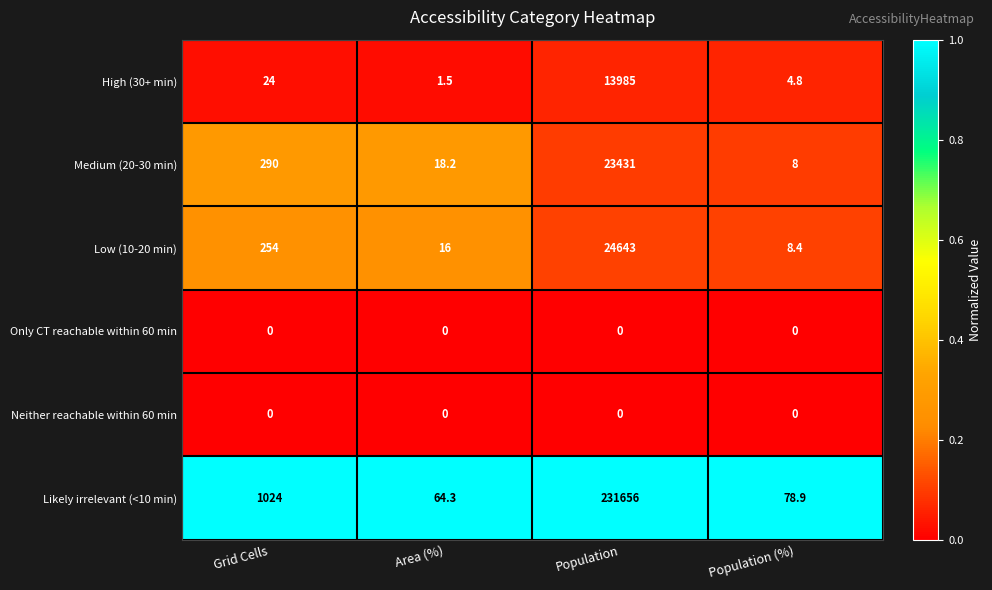

At which category does the chart reach its peak across all series?

Population